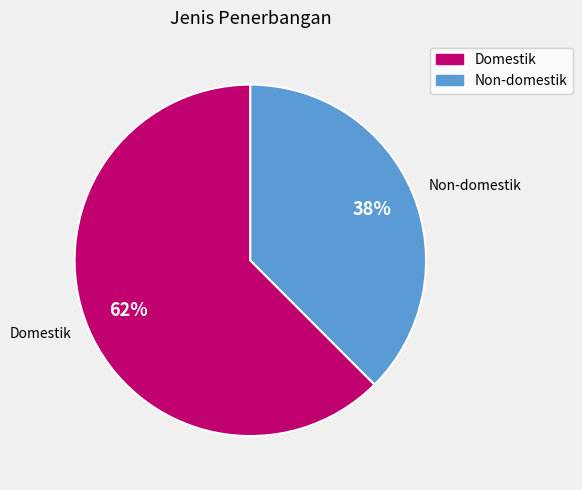

Which category accounts for the majority?

Domestik